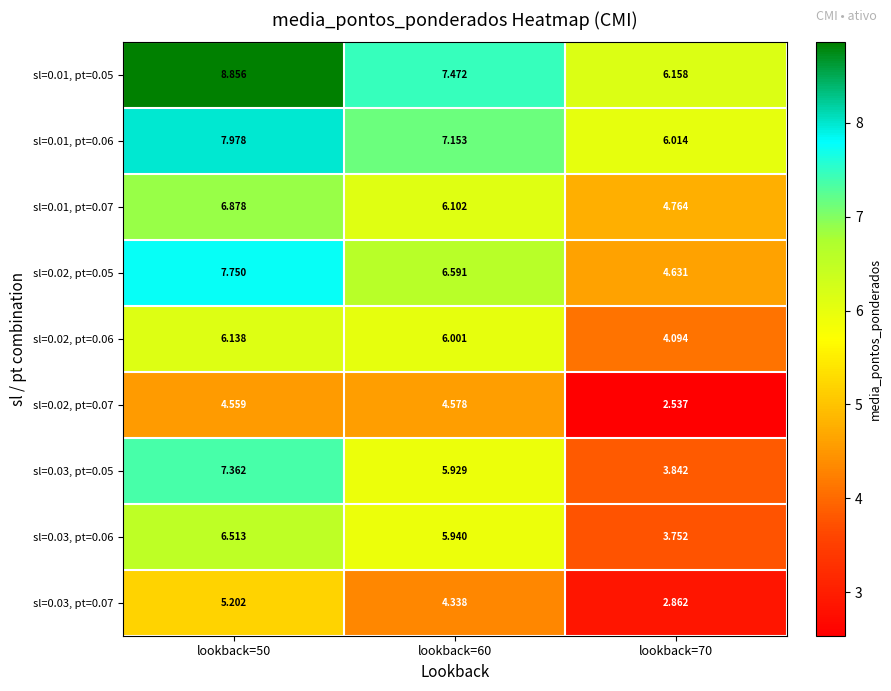

What is the total value across all series at lookback=70?

38.7